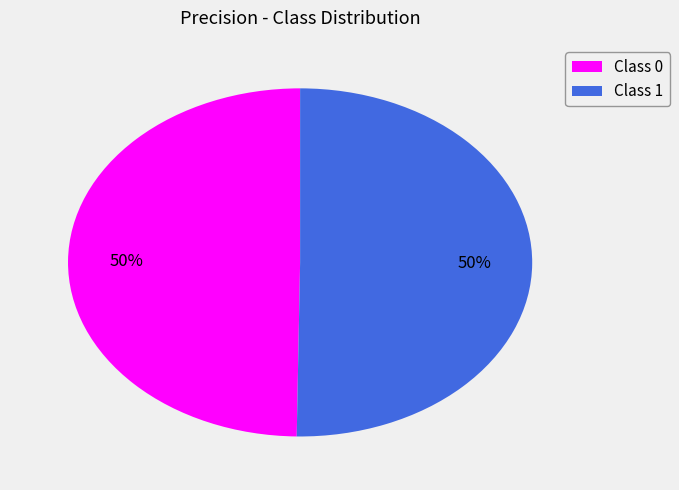

True or false: Class 1 accounts for 50% of the total.

True